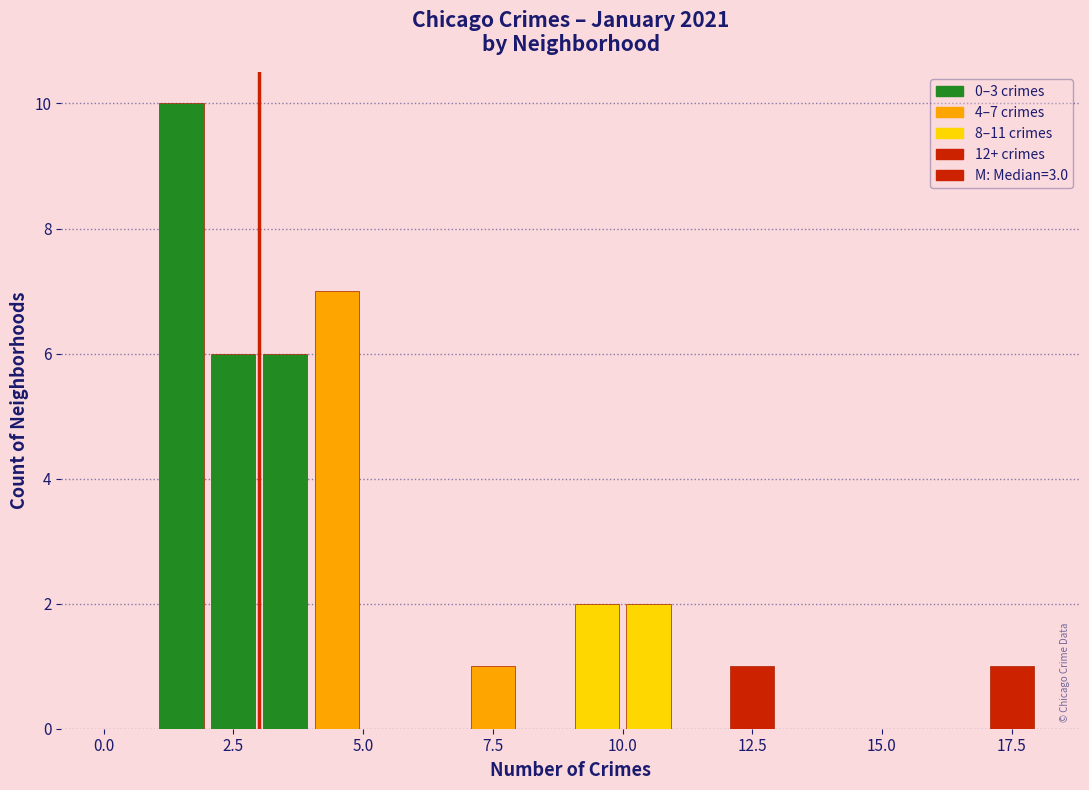

Around what value on the x-axis is the tallest bar? Give the approximate position of its centre, as read against the axis.

1.5